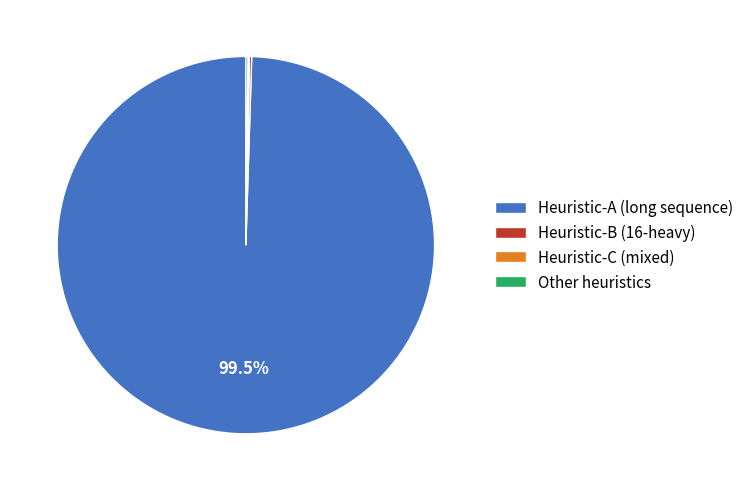

Which slice represents more than half of the pie?

Heuristic-A (long sequence)